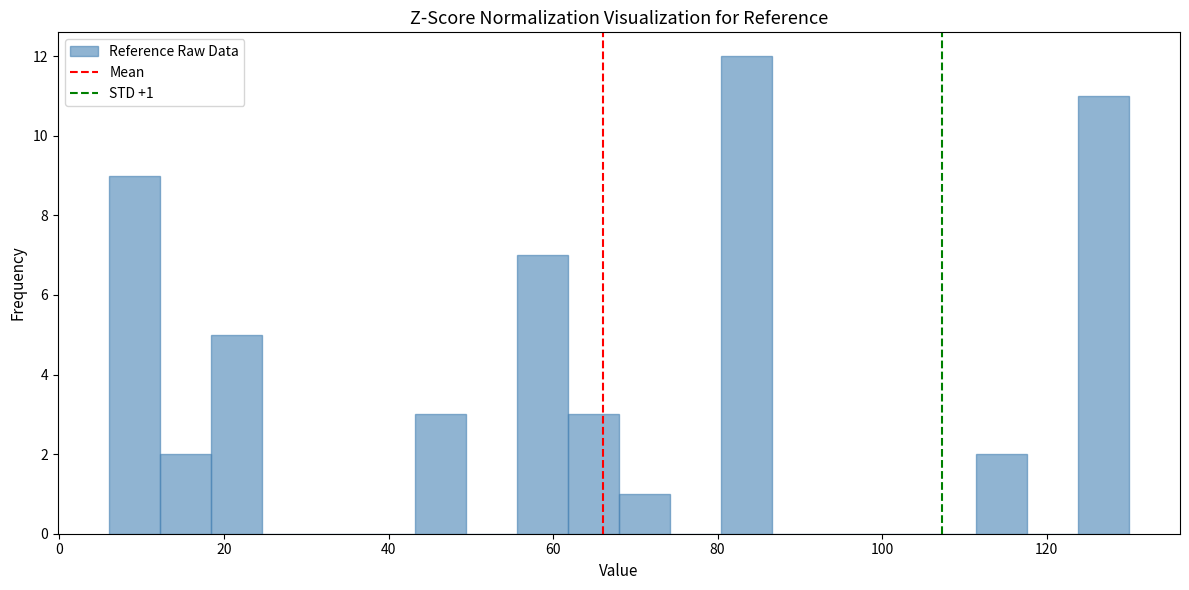

Read against the x-axis, roughly where is the centre of the tallest bar?

84